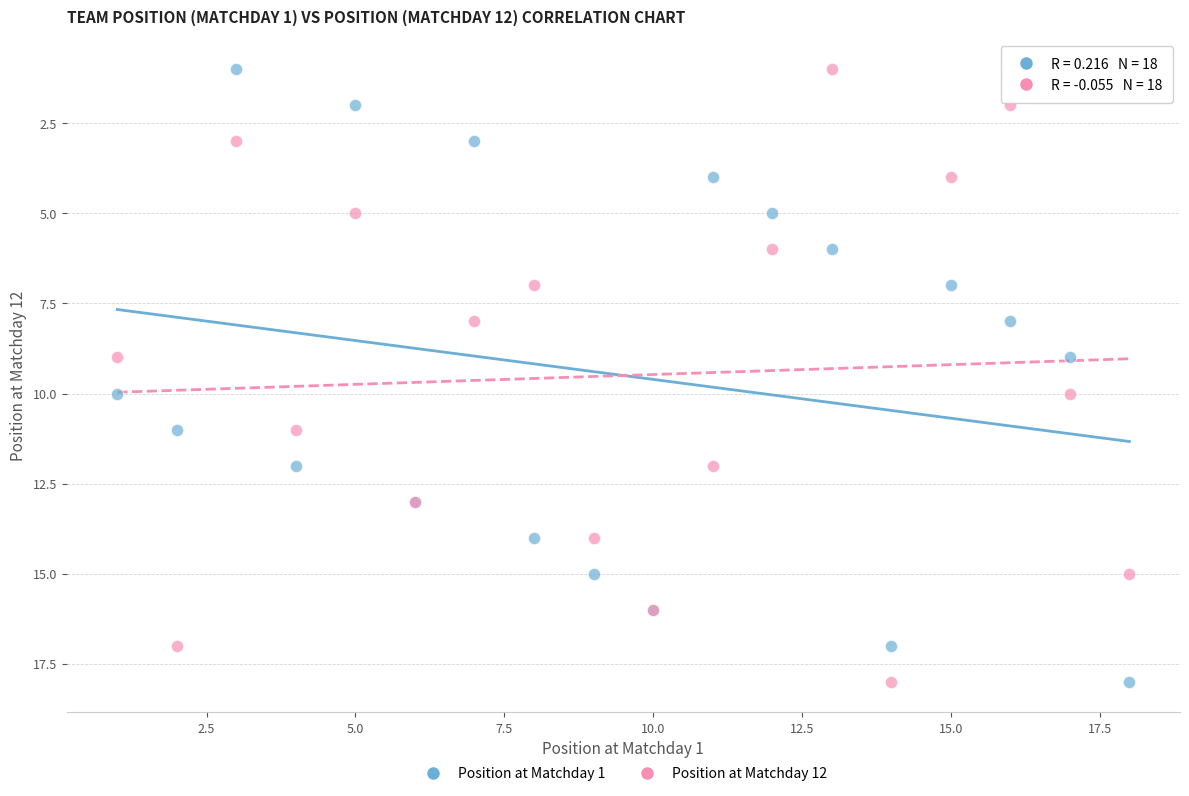

What is the X range (max minus min) for the scatter plot?

17